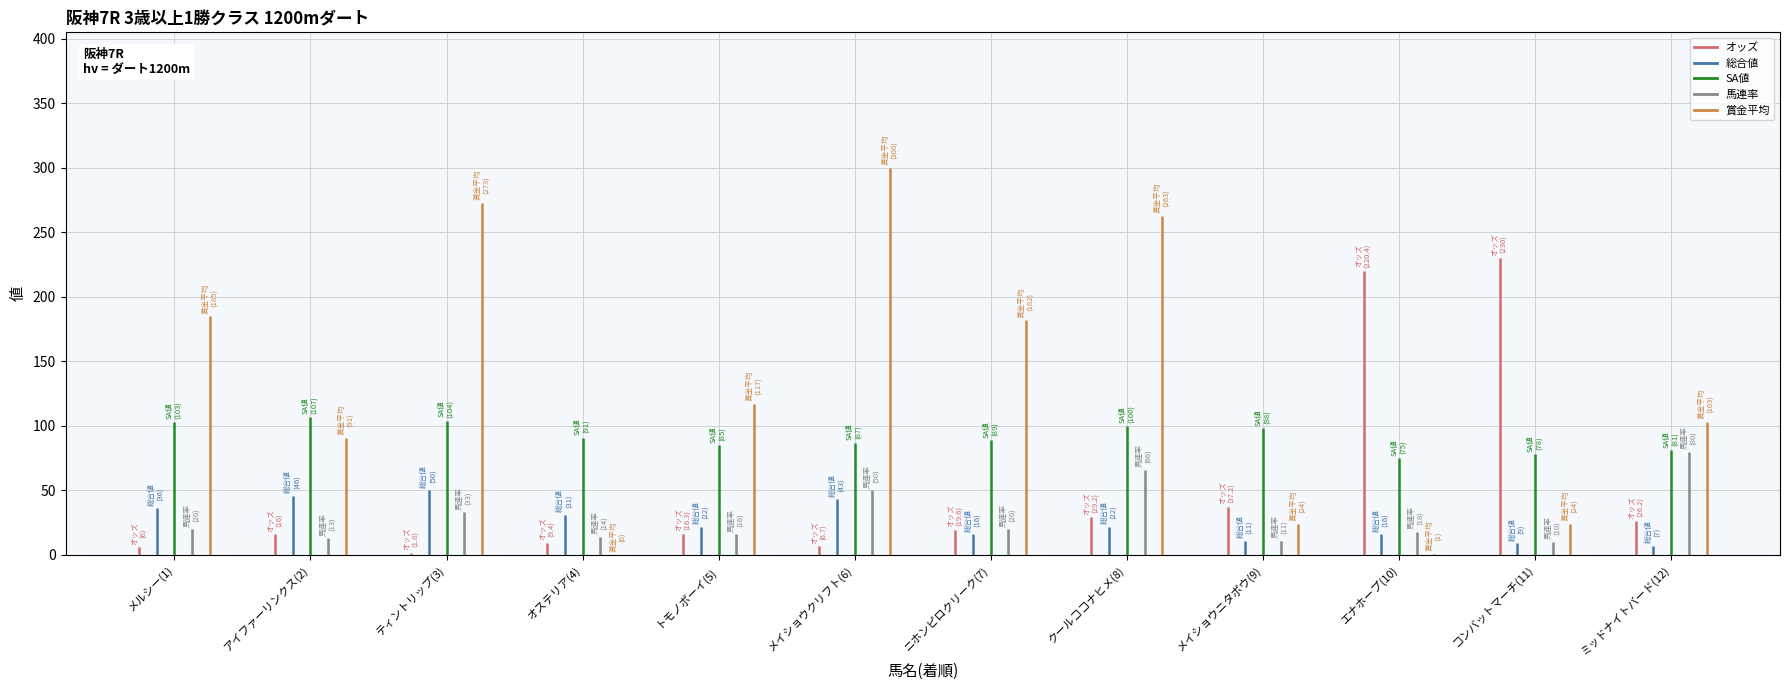

What is the difference between the 賞金平均 values at エナホープ(10) and ニホンピロクリーク(7)?

181.0